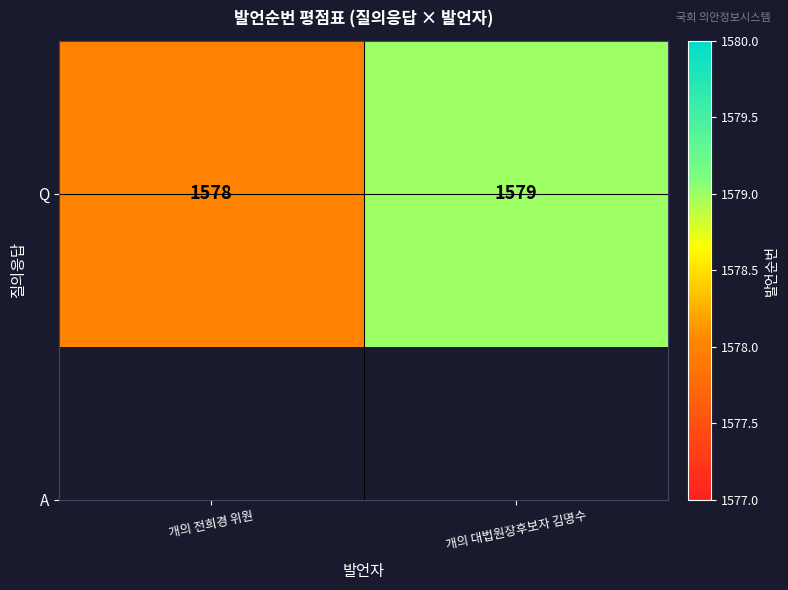

True or false: the data shows 1579 at 개의 대법원장후보자 김명수.

True